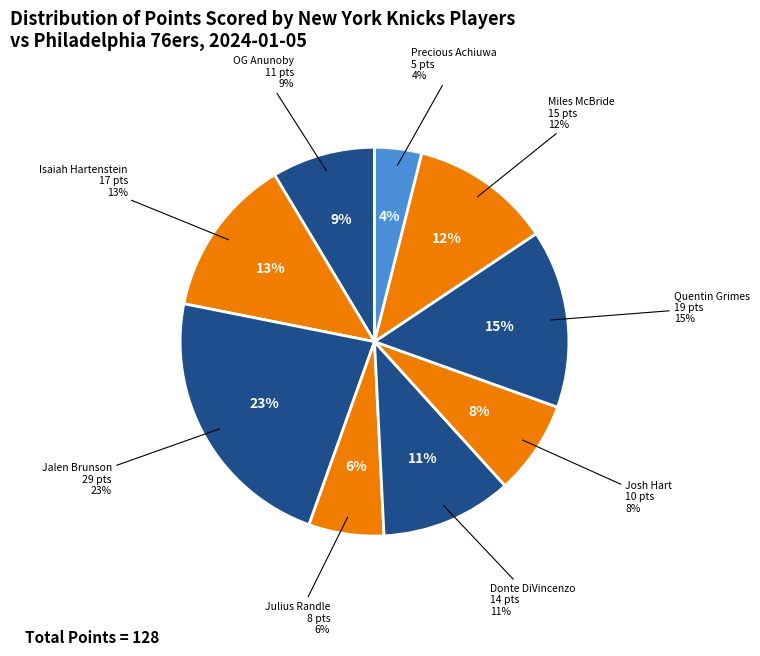

Count the number of slices in the pie.

9